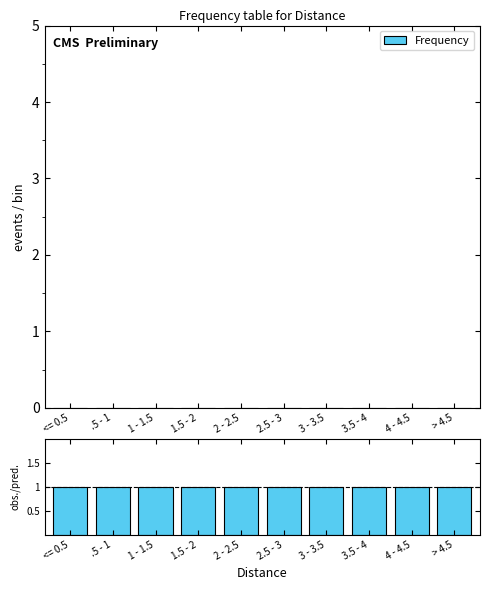

What is the sum of the obs./pred. values at 3.5 - 4 and 4 - 4.5?

2